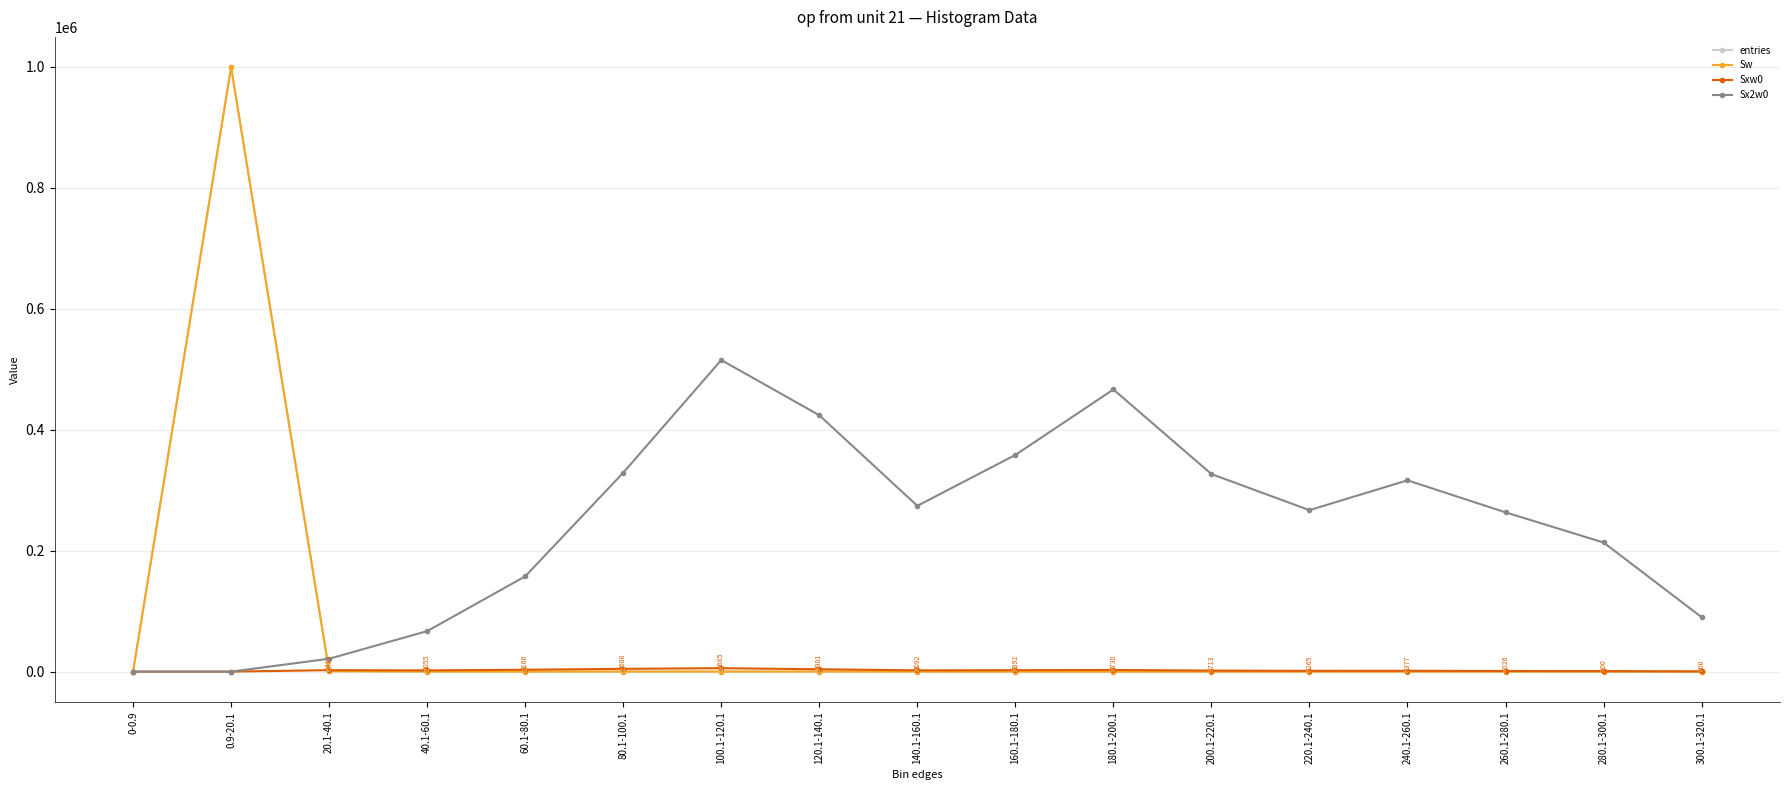

Where is the first local minimum for entries?

60.1-80.1